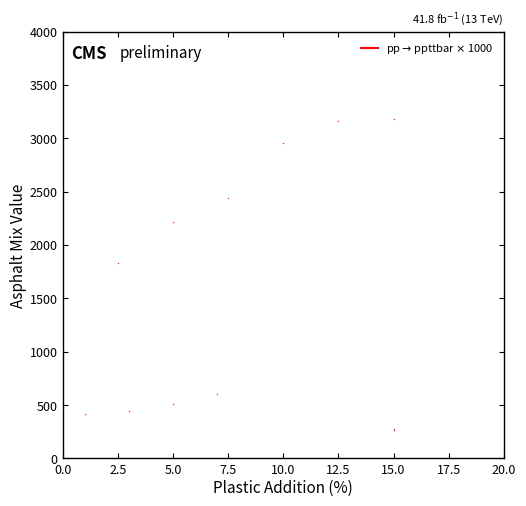

What Y value in the scatter plot is closest to 1590?

1833.3